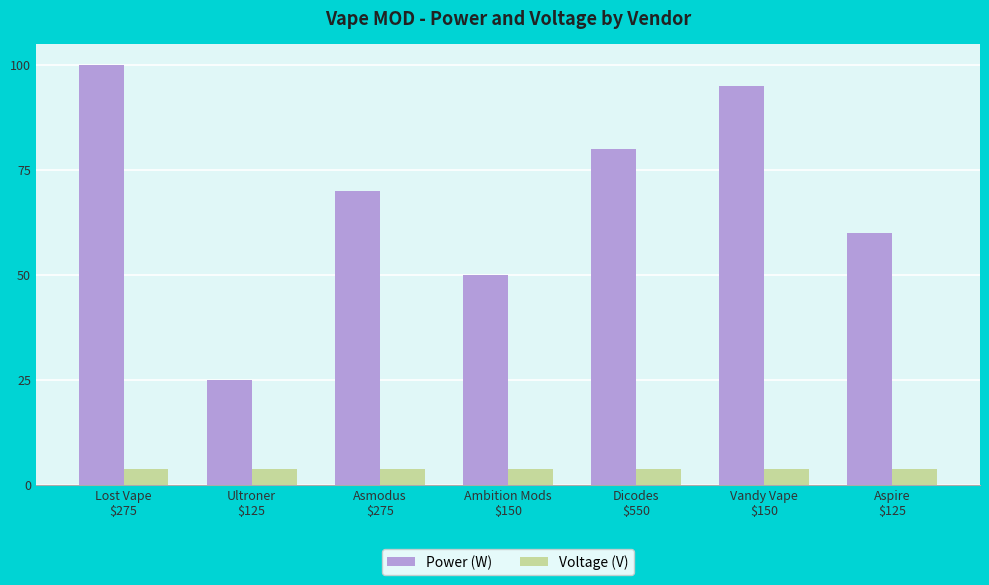

What is the sum of the Voltage (V) values at Asmodus
$275 and Vandy Vape
$150?

7.4